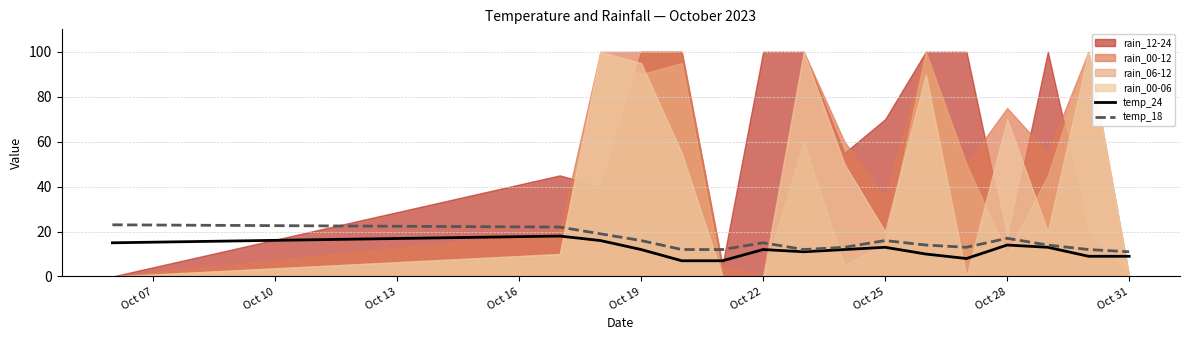

What is the difference between the maximum and second lowest values in the temp_24 series?

11